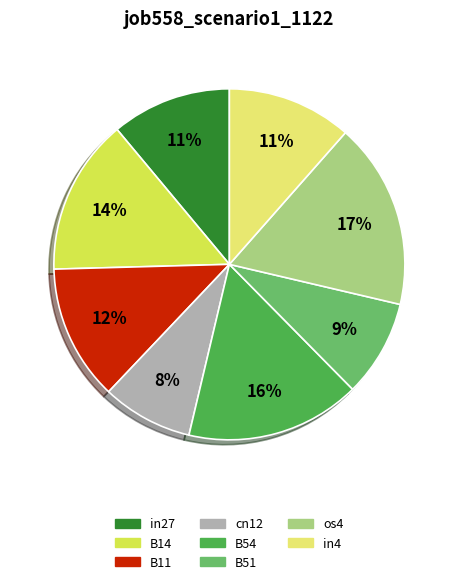

How many segments does this pie chart have?

8